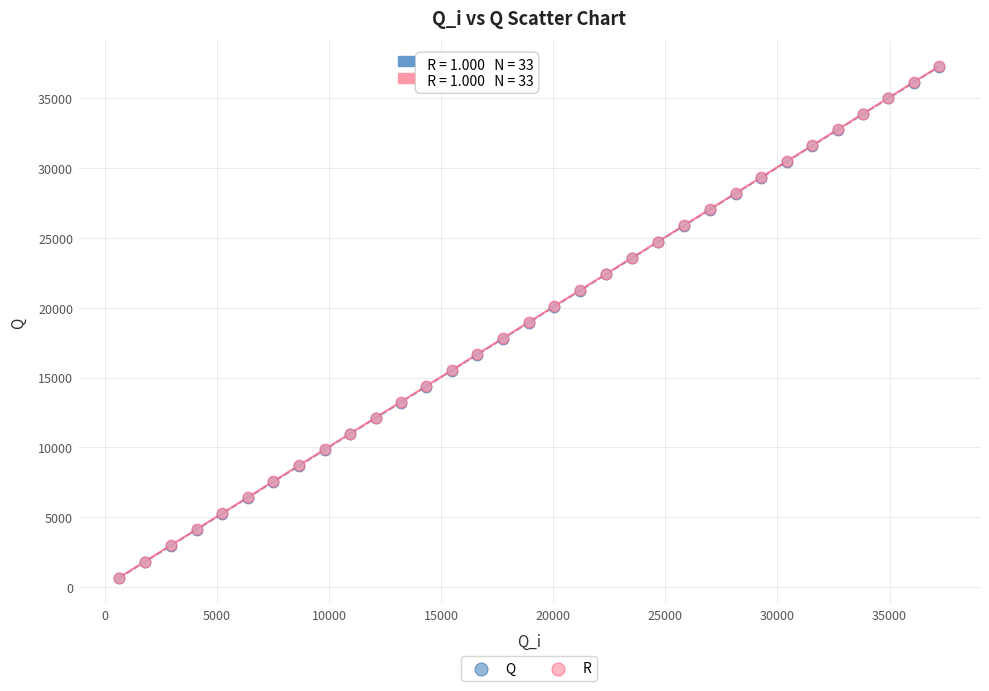

What are all the series names shown in the legend?

Q, R